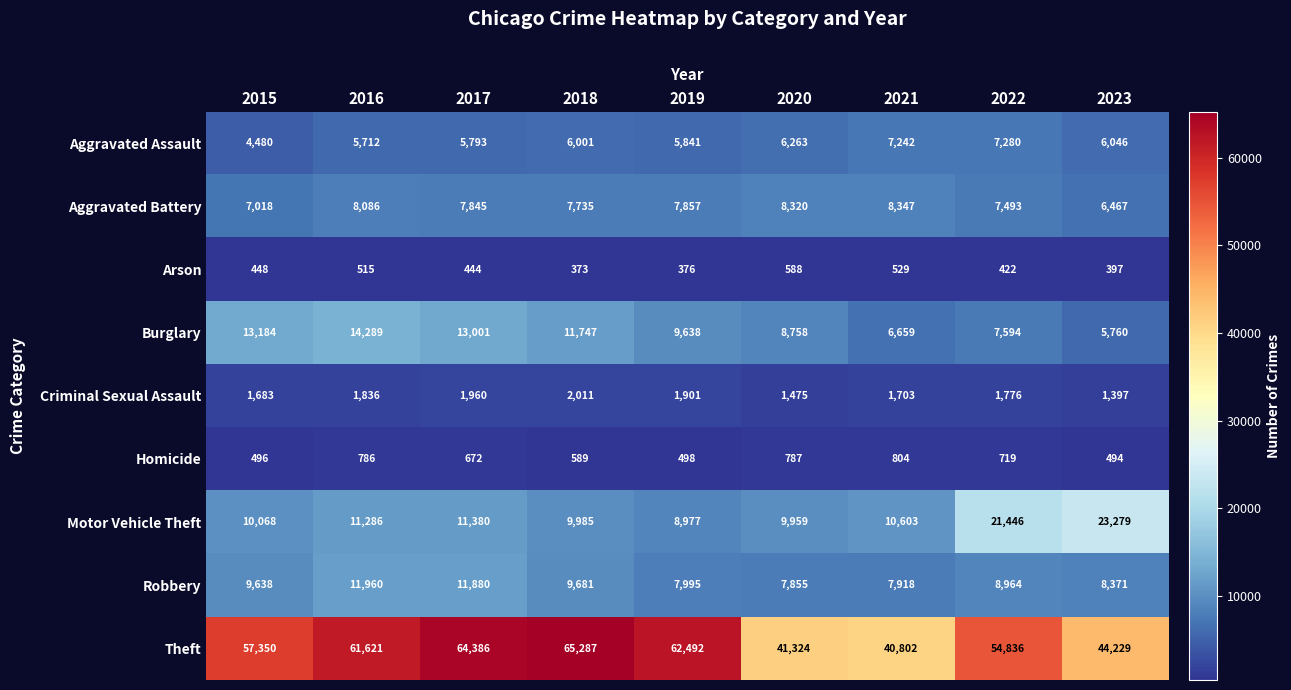

What value does the Homicide series have at 2016, to the nearest 50?

800